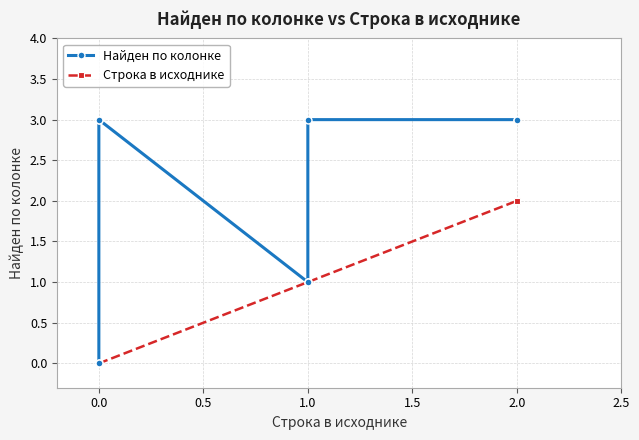

Reading left to right, list all the values displayed in this chart.

Найден по колонке: 0	0	3	3	1	1	1	3	3	3
Строка в исходнике: 0	0	0	0	1	1	1	1	2	2